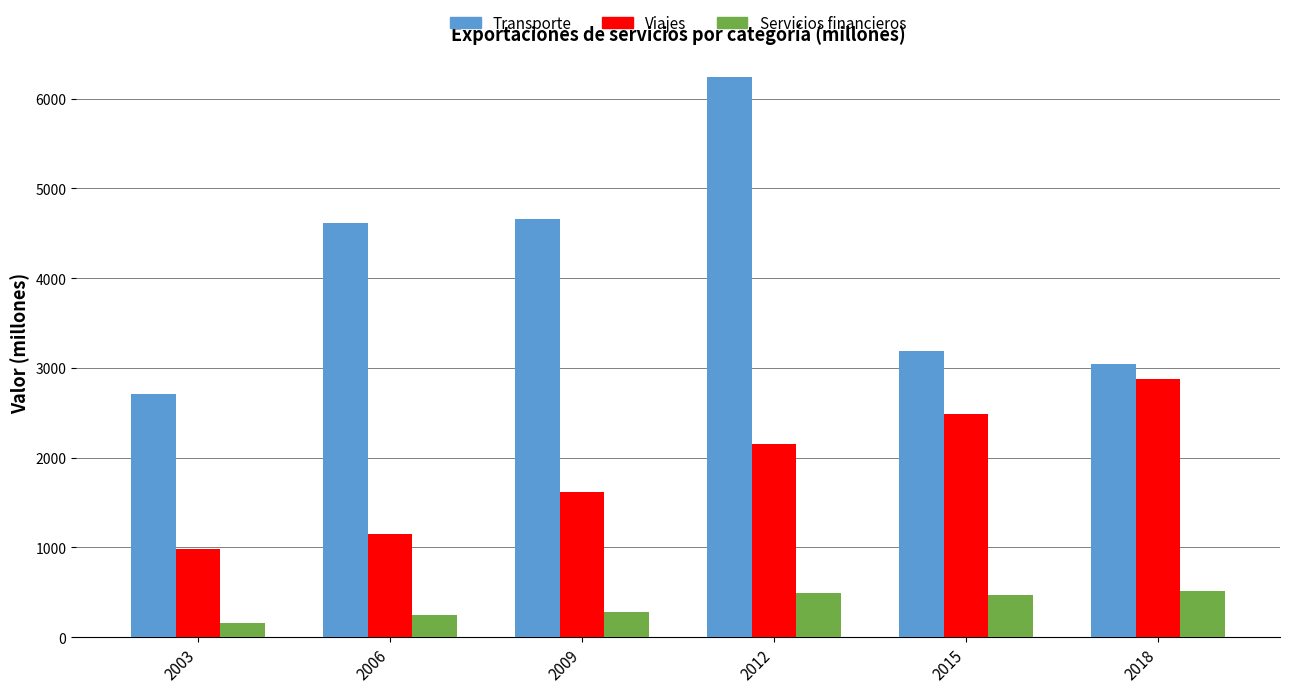

Is it true that Transporte equals 5378 at 2018?

False